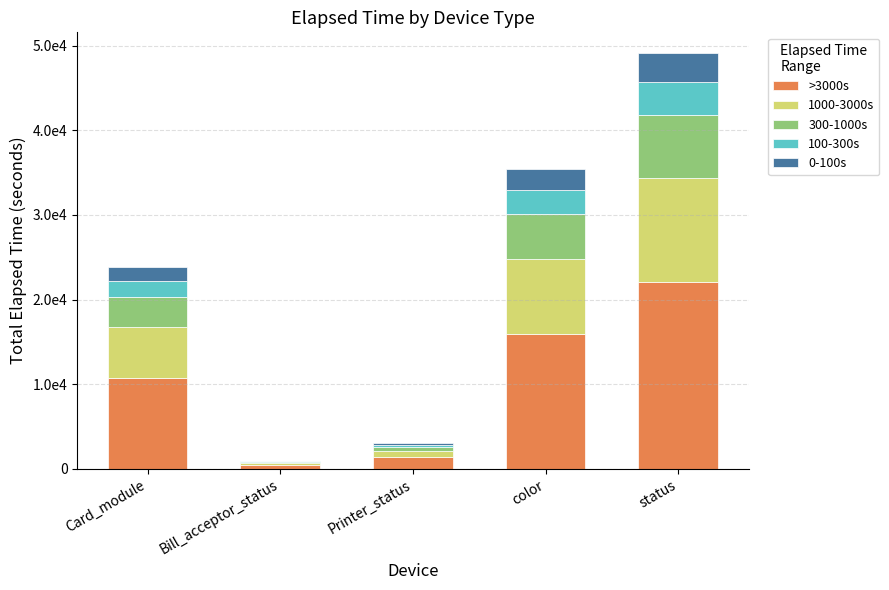

Rank the series by their maximum value, from highest to lowest.

>3000s, 1000-3000s, 300-1000s, 100-300s, 0-100s